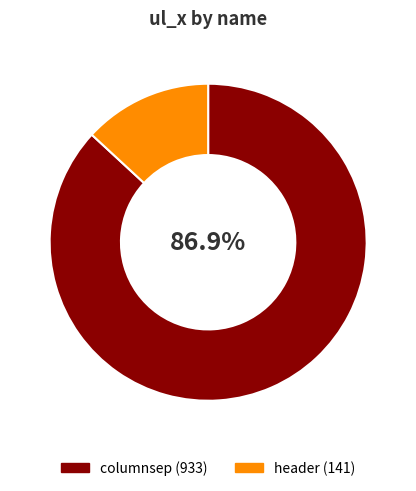

To the nearest percent, what is the combined percentage of header and columnsep?

100%